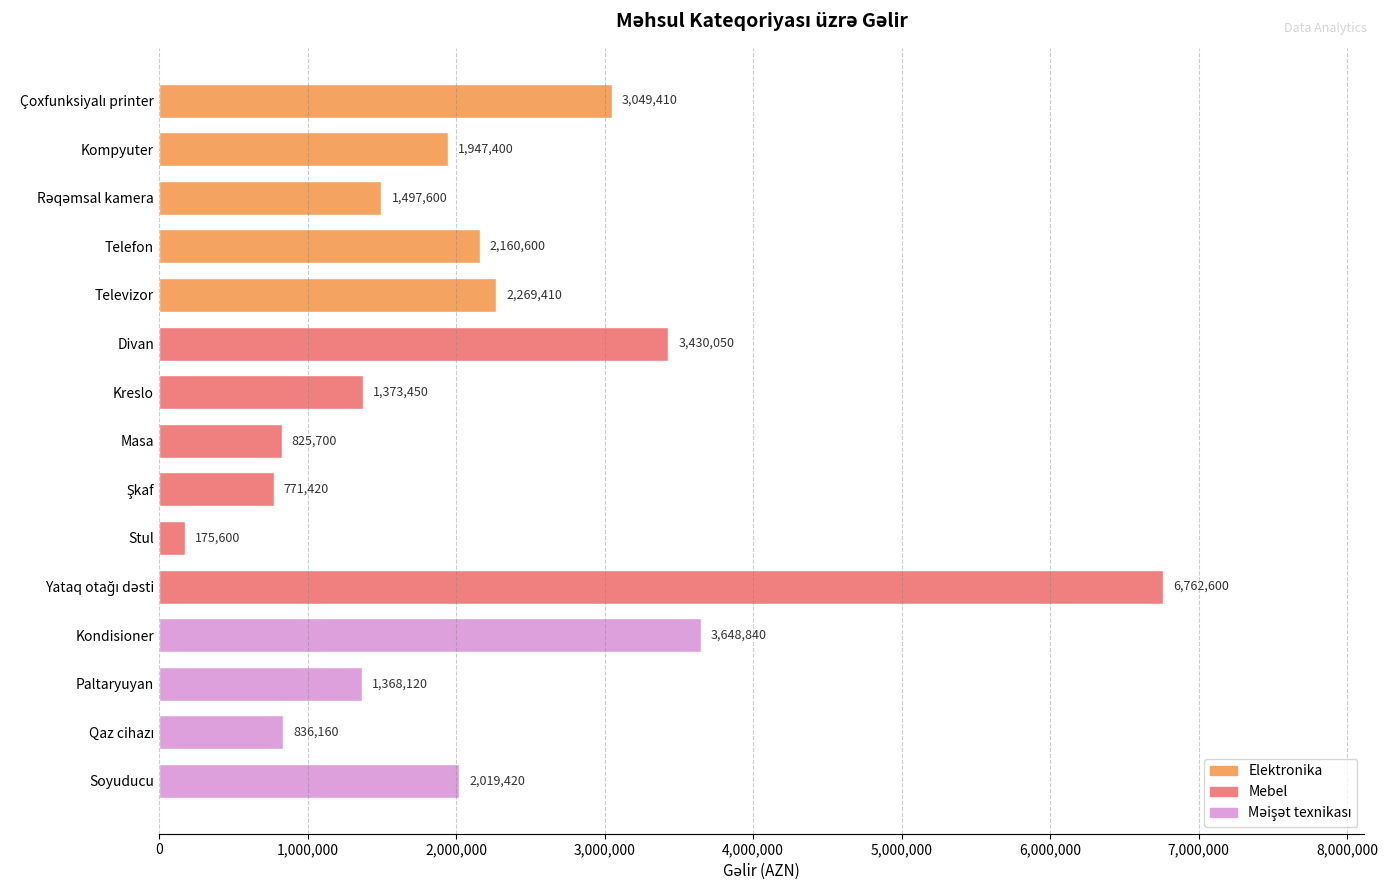

Which category has the lowest value across all series?

Stul